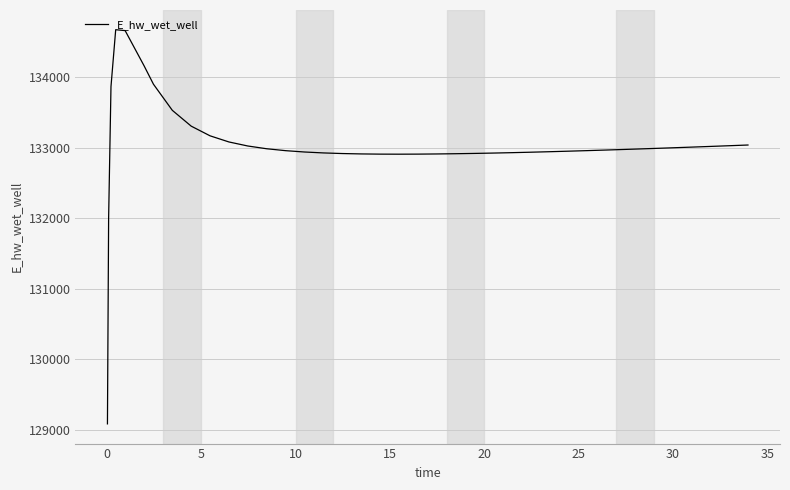

What is the greatest value displayed?

134669.7